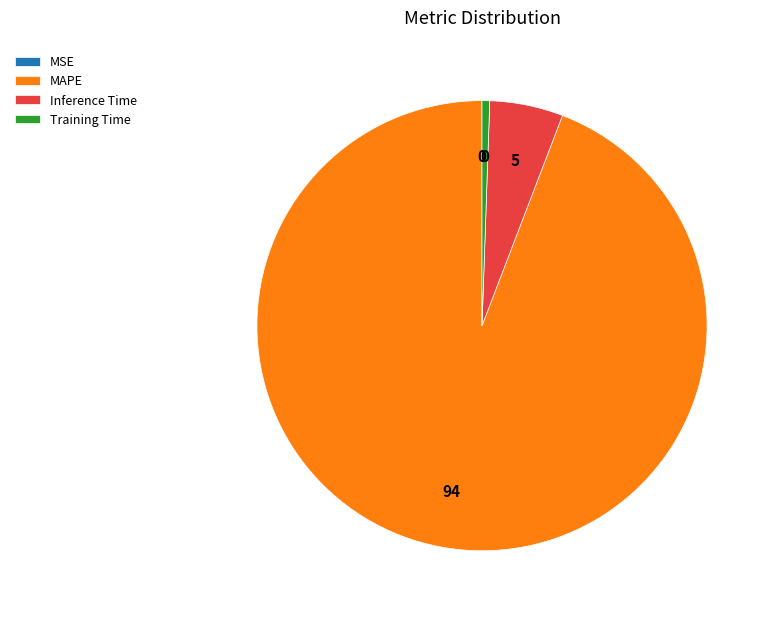

Which has a higher value, Inference Time or Training Time?

Inference Time